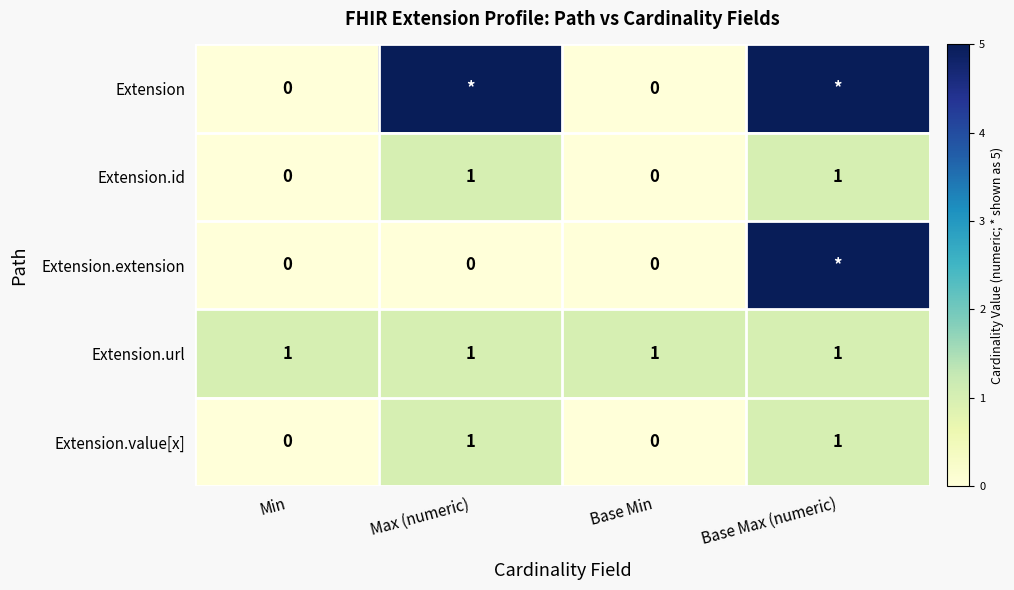

At how many categories does at least one series exceed 2?

2